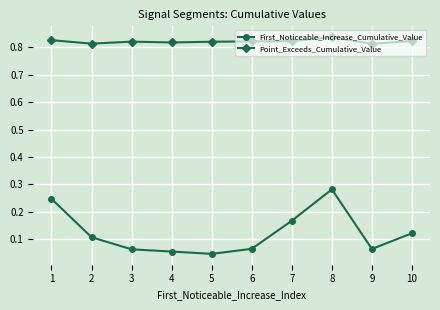

What are all the series names shown in the legend?

First_Noticeable_Increase_Cumulative_Value, Point_Exceeds_Cumulative_Value